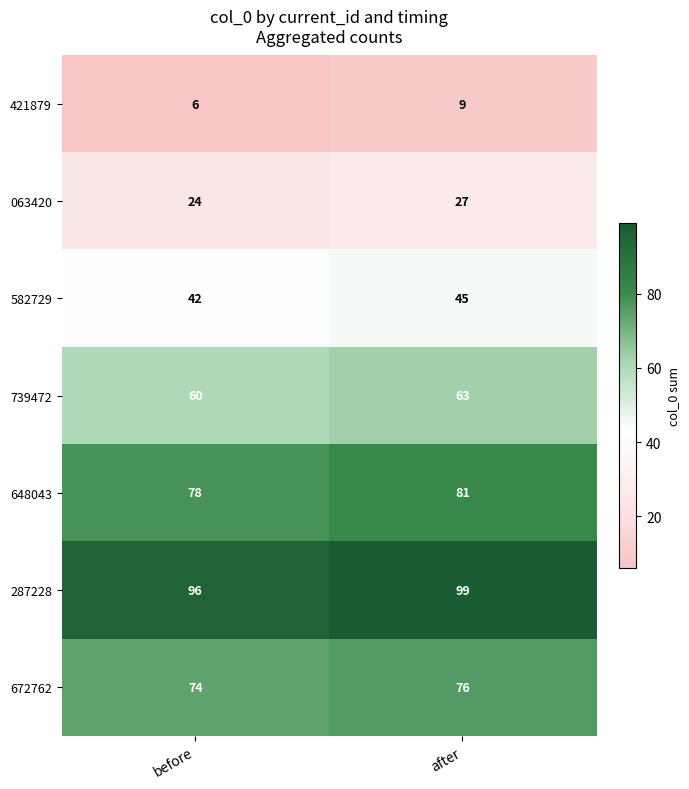

What is the approximate value of 421879 at after?

9